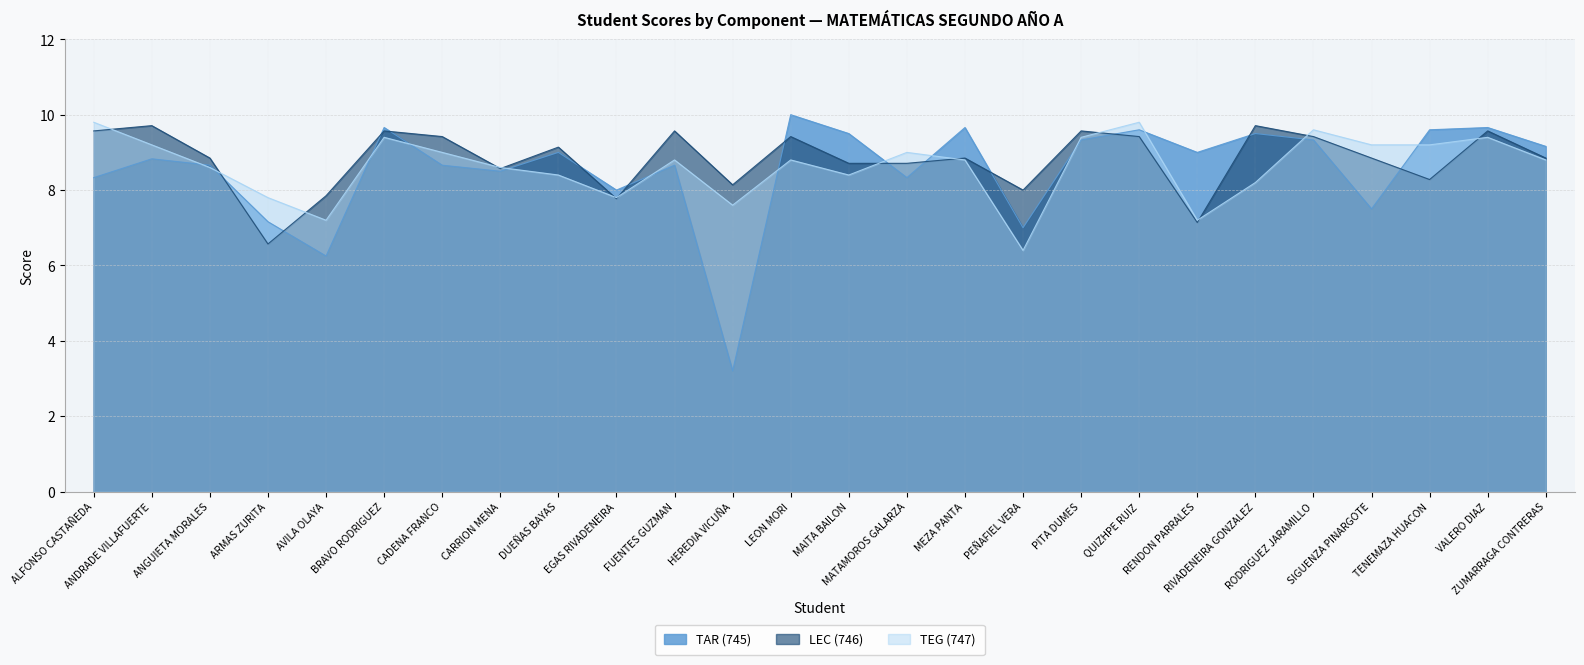

What is the label of the 6th point from the right?

RIVADENEIRA GONZALEZ